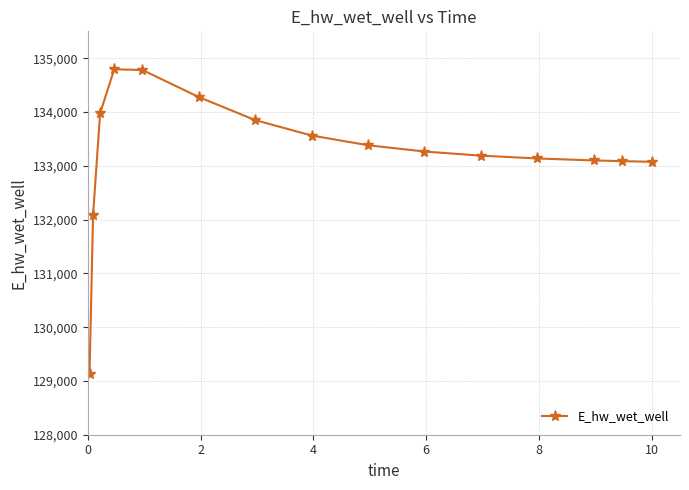

What is the difference between the second highest and minimum values?

5649.1